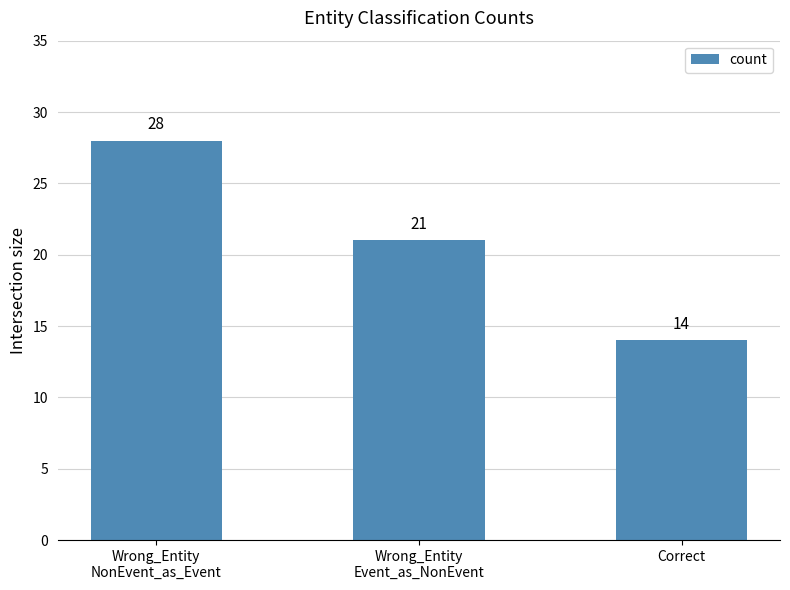

What position from the right is Correct?

1